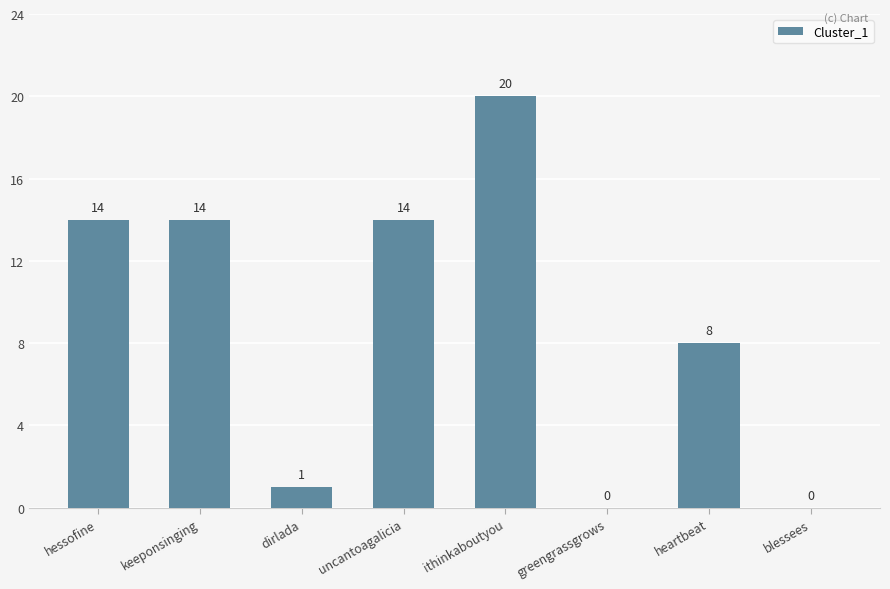

Read the value at hessofine, to the nearest 5.

15